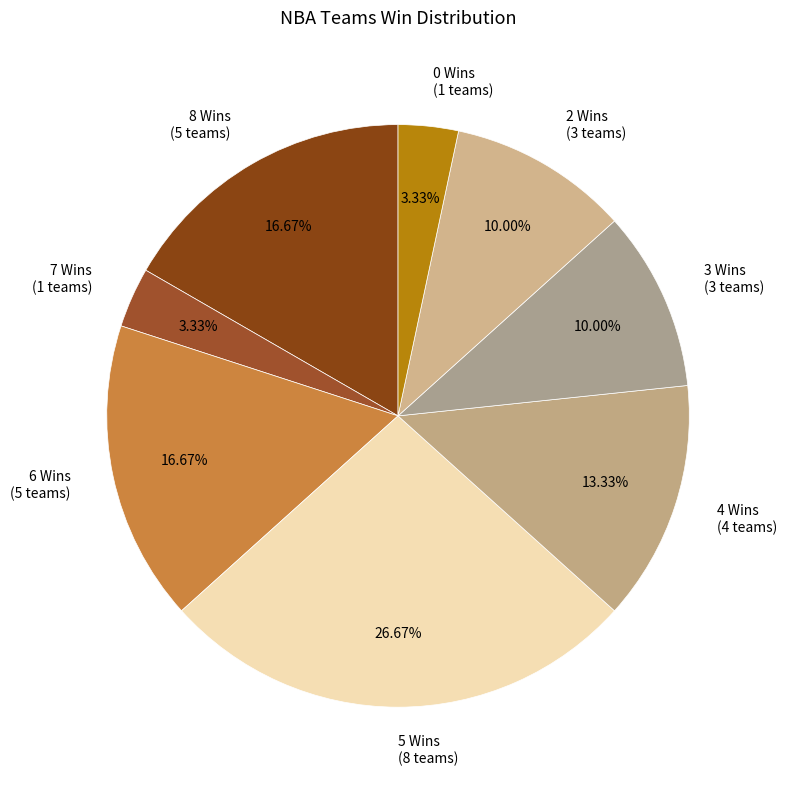

Between 4 Wins (4 teams) and 2 Wins (3 teams), which is larger?

4 Wins (4 teams)